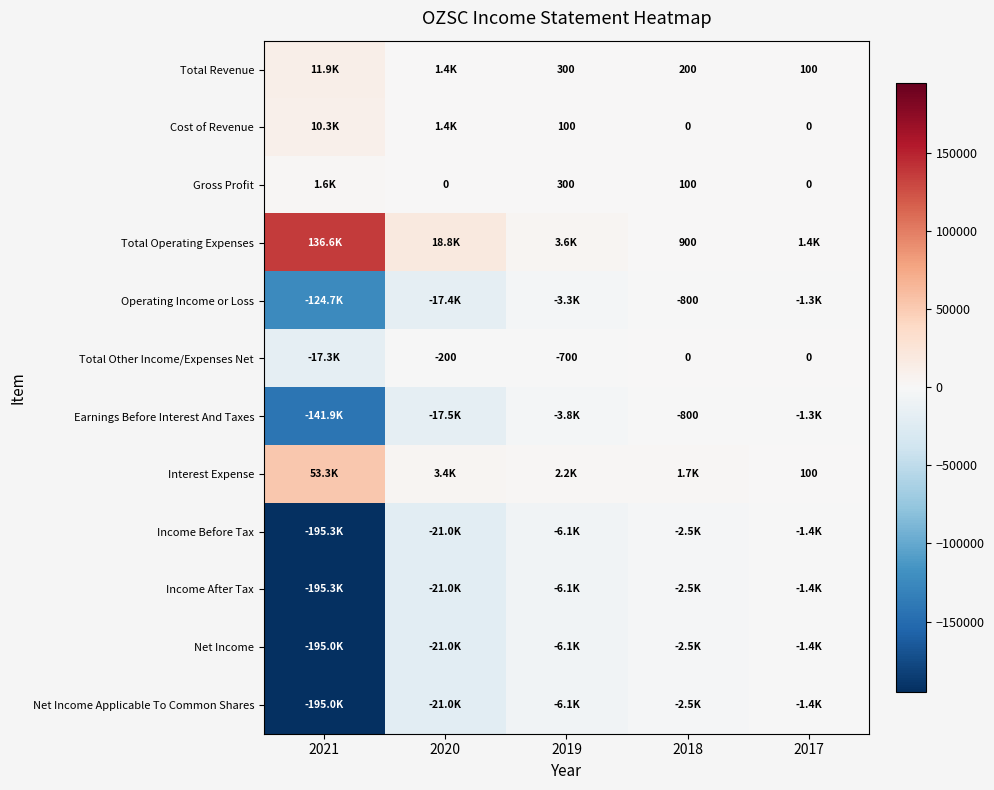

The value of Total Other Income/Expenses Net at 2020 is -55. True or false?

False